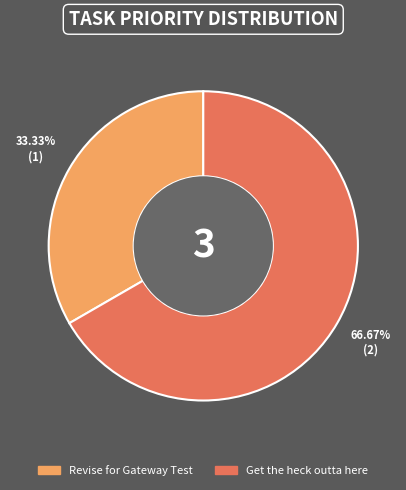

Rank the categories by value from lowest to highest.

Revise for Gateway Test, Get the heck outta here